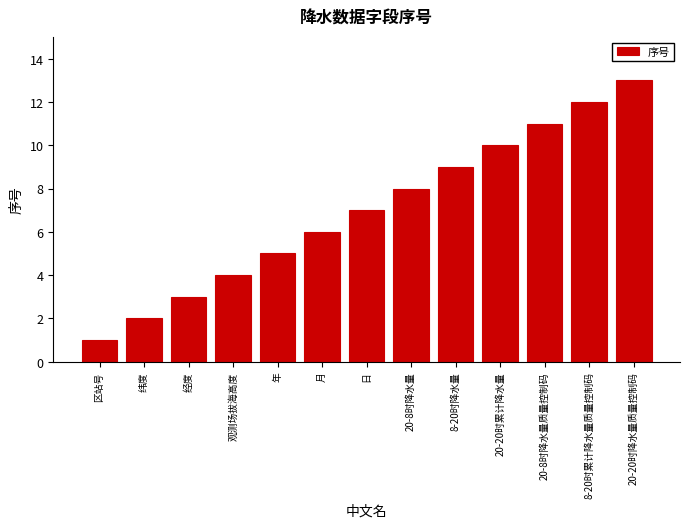

What value does the data have at 年?

5